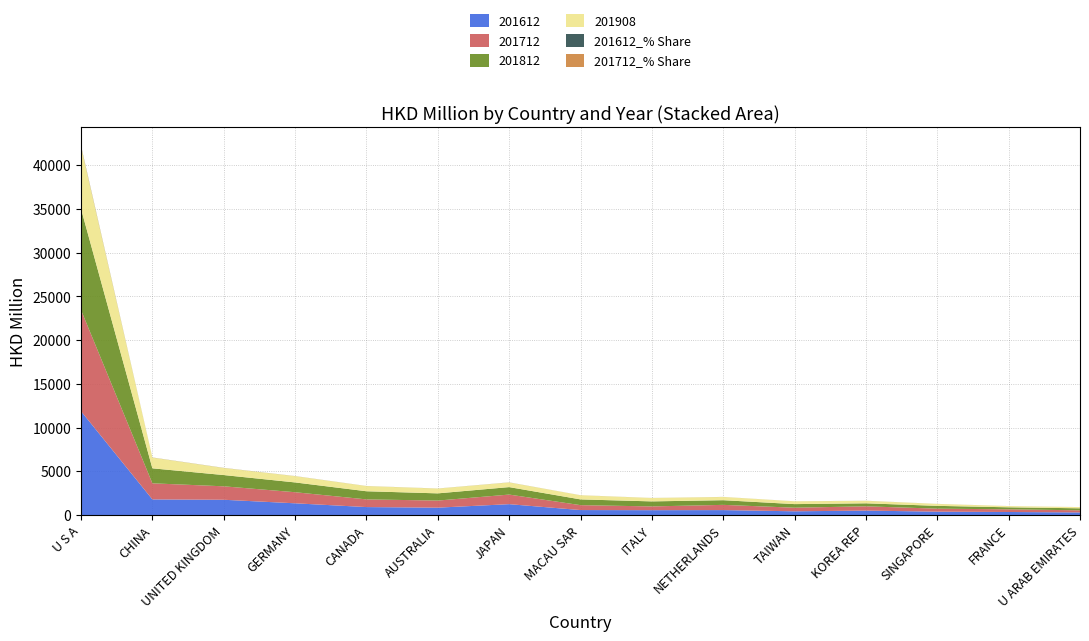

Reading right to left, transcribe all the data shown in this chart.

201612: U ARAB EMIRATES=298.0	FRANCE=345.7	SINGAPORE=385.3	KOREA REP=506.1	TAIWAN=425.5	NETHERLANDS=562.4	ITALY=553.7	MACAU SAR=567.2	JAPAN=1241.9	AUSTRALIA=842.6	CANADA=908.7	GERMANY=1340.6	UNITED KINGDOM=1745.5	CHINA=1785.3	U S A=11874.4
201712: U ARAB EMIRATES=240.0	FRANCE=305.5	SINGAPORE=342.0	KOREA REP=489.2	TAIWAN=411.3	NETHERLANDS=599.3	ITALY=430.0	MACAU SAR=561.7	JAPAN=1097.5	AUSTRALIA=810.5	CANADA=879.1	GERMANY=1267.2	UNITED KINGDOM=1538.3	CHINA=1841.2	U S A=11577.5
201812: U ARAB EMIRATES=230.7	FRANCE=231.2	SINGAPORE=321.2	KOREA REP=343.6	TAIWAN=411.3	NETHERLANDS=534.4	ITALY=575.8	MACAU SAR=657.7	JAPAN=854.1	AUSTRALIA=823.9	CANADA=931.0	GERMANY=1120.6	UNITED KINGDOM=1288.5	CHINA=1715.0	U S A=11576.3
201908: U ARAB EMIRATES=137.3	FRANCE=139.9	SINGAPORE=221.9	KOREA REP=292.2	TAIWAN=321.0	NETHERLANDS=371.2	ITALY=388.3	MACAU SAR=473.9	JAPAN=533.6	AUSTRALIA=550.4	CANADA=595.3	GERMANY=718.1	UNITED KINGDOM=809.4	CHINA=1228.7	U S A=7127.0
201612_% Share: U ARAB EMIRATES=1.2	FRANCE=1.3	SINGAPORE=1.5	KOREA REP=2.0	TAIWAN=1.7	NETHERLANDS=2.2	ITALY=2.2	MACAU SAR=2.2	JAPAN=4.8	AUSTRALIA=3.3	CANADA=3.5	GERMANY=5.2	UNITED KINGDOM=6.8	CHINA=7.0	U S A=46.3
201712_% Share: U ARAB EMIRATES=1.0	FRANCE=1.3	SINGAPORE=1.4	KOREA REP=2.0	TAIWAN=1.7	NETHERLANDS=2.5	ITALY=1.8	MACAU SAR=2.3	JAPAN=4.5	AUSTRALIA=3.3	CANADA=3.6	GERMANY=5.2	UNITED KINGDOM=6.3	CHINA=7.6	U S A=47.6